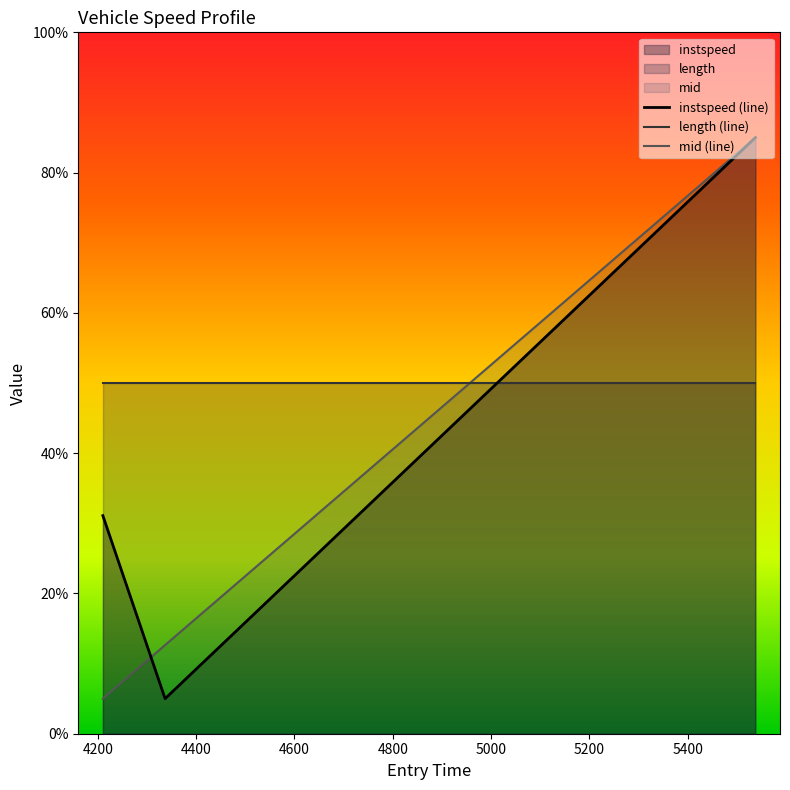

What is the minimum value for mid (line)?

5.0